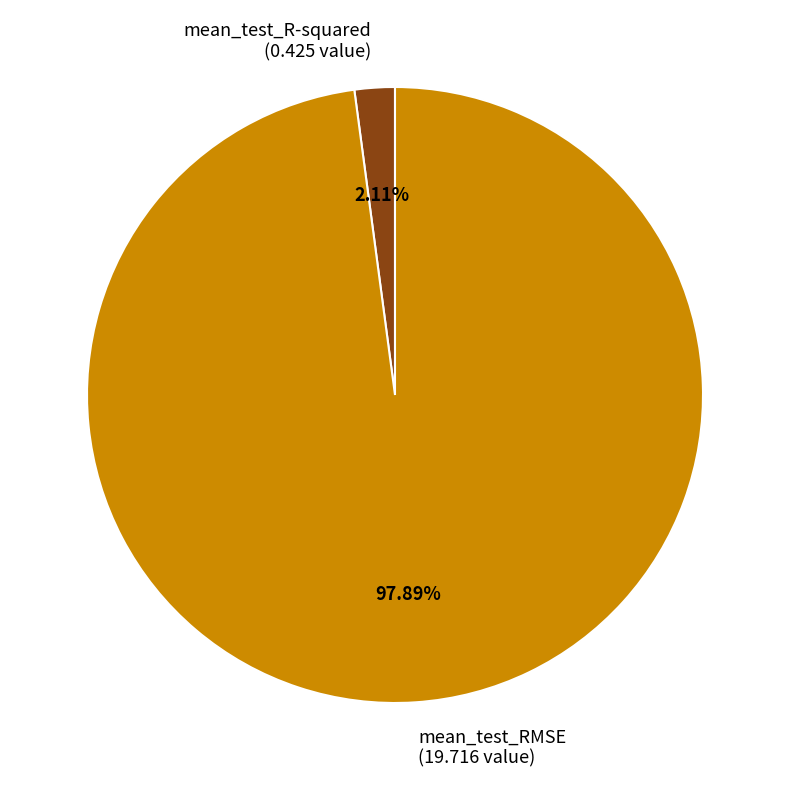

To the nearest percent, what is the combined percentage of mean_test_RMSE and mean_test_R-squared?

100%